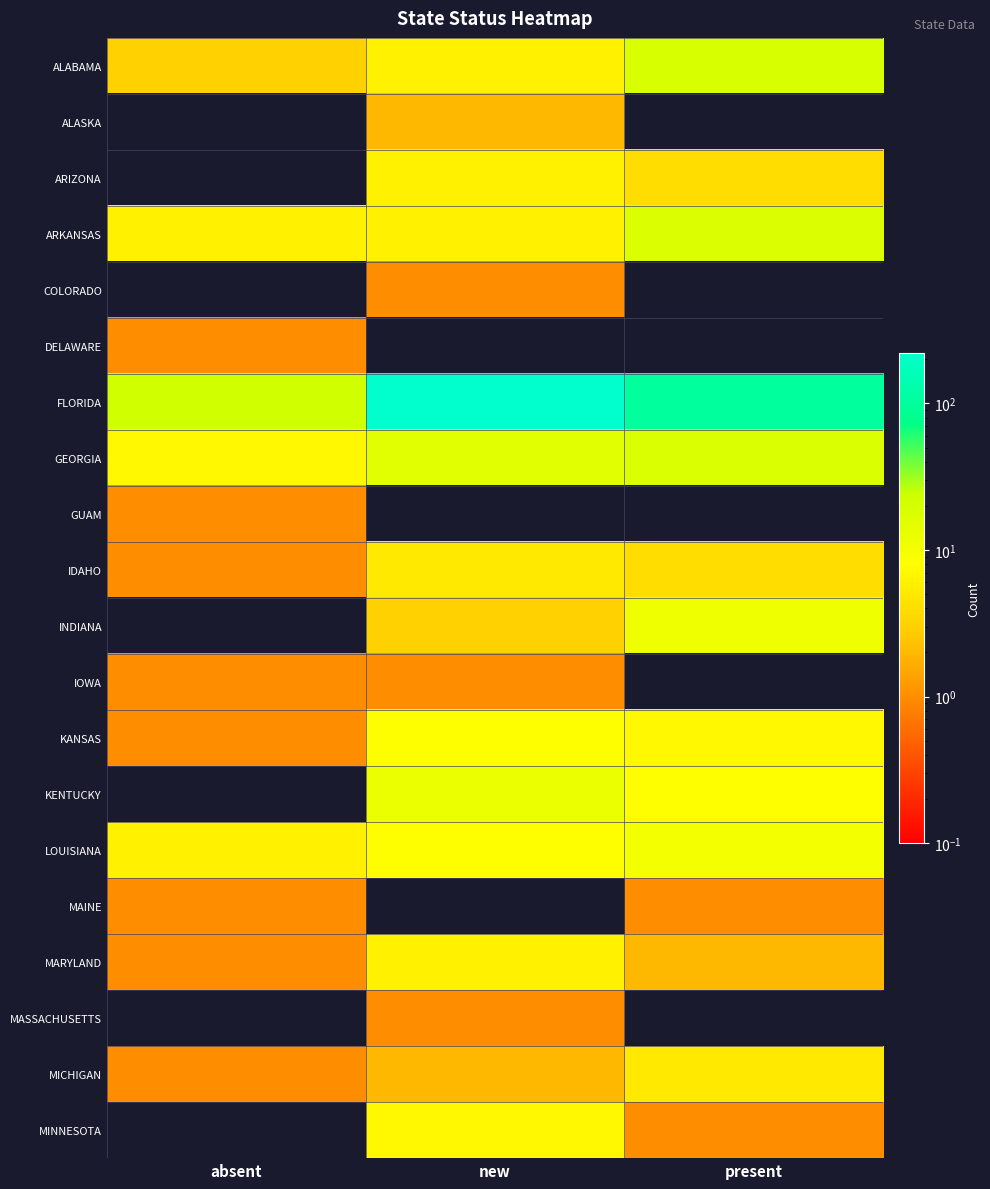

Reading left to right, transcribe all the data shown in this chart.

ALABAMA: absent=3	new=6	present=19
ALASKA: absent=0	new=2	present=0
ARIZONA: absent=0	new=6	present=4
ARKANSAS: absent=6	new=6	present=17
COLORADO: absent=0	new=1	present=0
DELAWARE: absent=1	new=0	present=0
FLORIDA: absent=22	new=221	present=103
GEORGIA: absent=7	new=15	present=18
GUAM: absent=1	new=0	present=0
IDAHO: absent=1	new=5	present=4
INDIANA: absent=0	new=3	present=11
IOWA: absent=1	new=1	present=0
KANSAS: absent=1	new=8	present=7
KENTUCKY: absent=0	new=12	present=8
LOUISIANA: absent=6	new=8	present=10
MAINE: absent=1	new=0	present=1
MARYLAND: absent=1	new=6	present=2
MASSACHUSETTS: absent=0	new=1	present=0
MICHIGAN: absent=1	new=2	present=5
MINNESOTA: absent=0	new=7	present=1